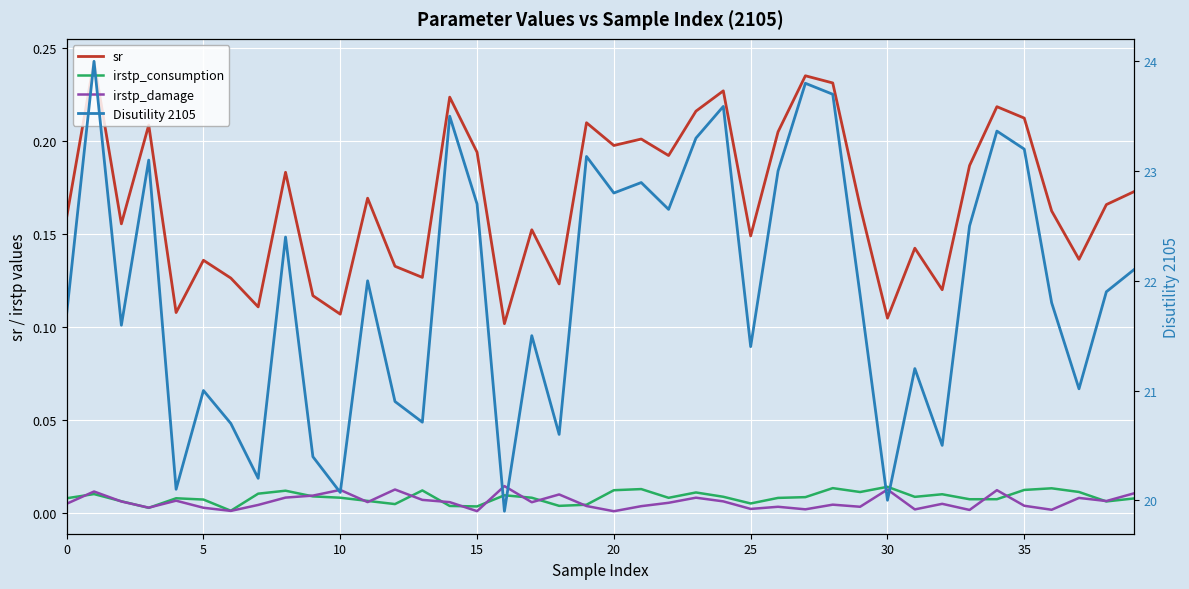

Which series has the largest range (max minus min)?

Disutility 2105